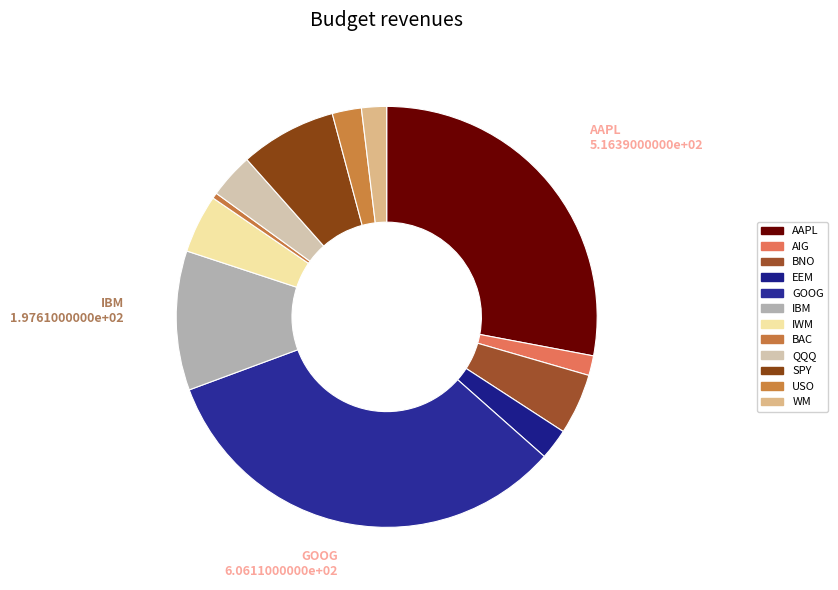

Which category has the biggest portion of the pie?

GOOG